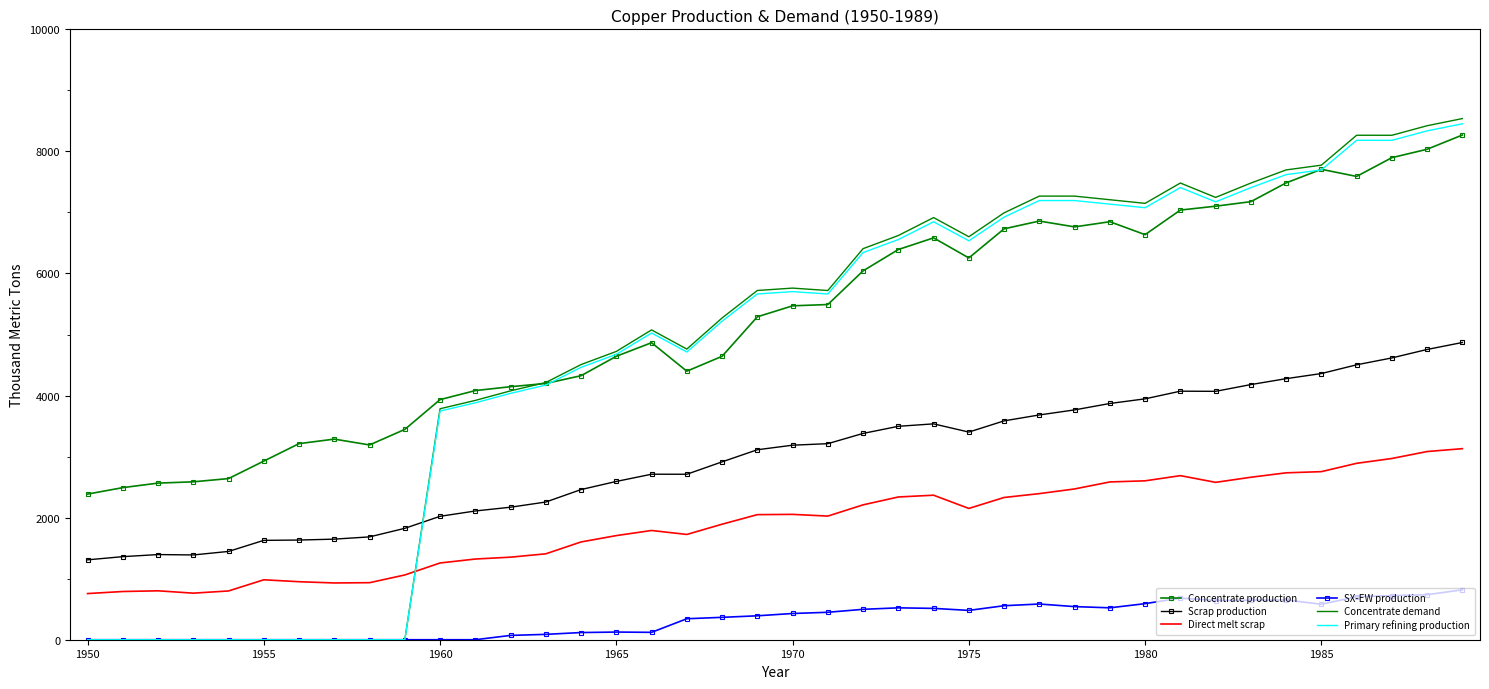

Which series has the largest total across all categories?

Concentrate production